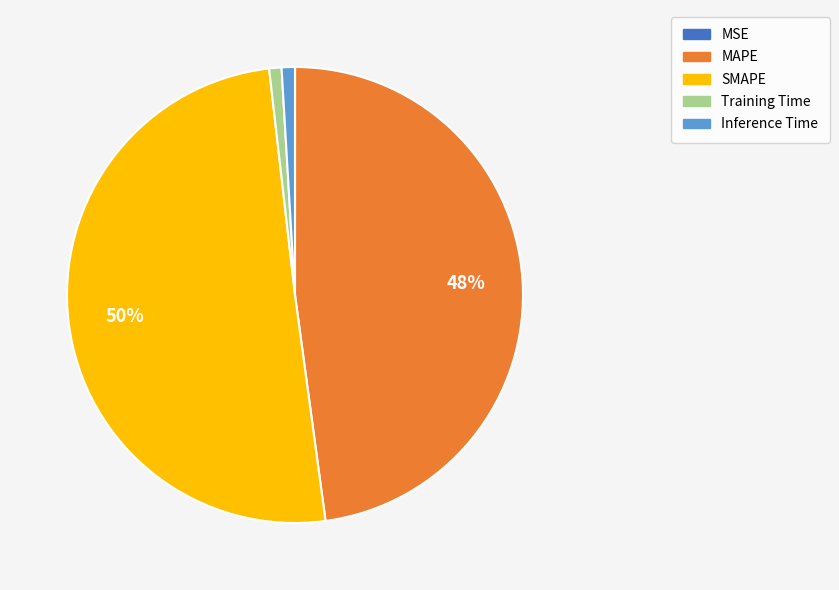

What is the majority slice?

SMAPE